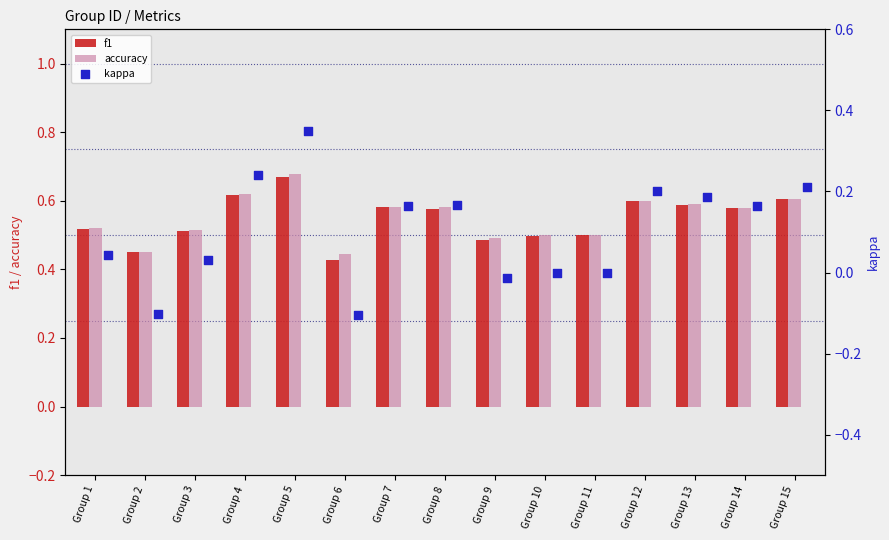

At how many categories does at least one series exceed 0?

15